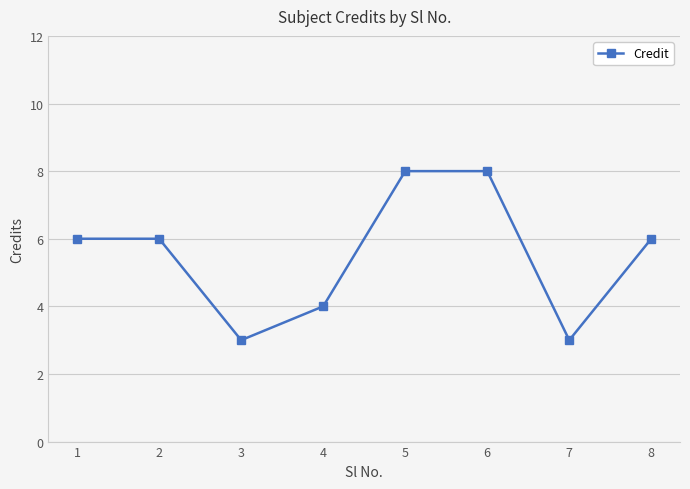

How many interior local valleys (lower than both neighbors) does the data have?

2